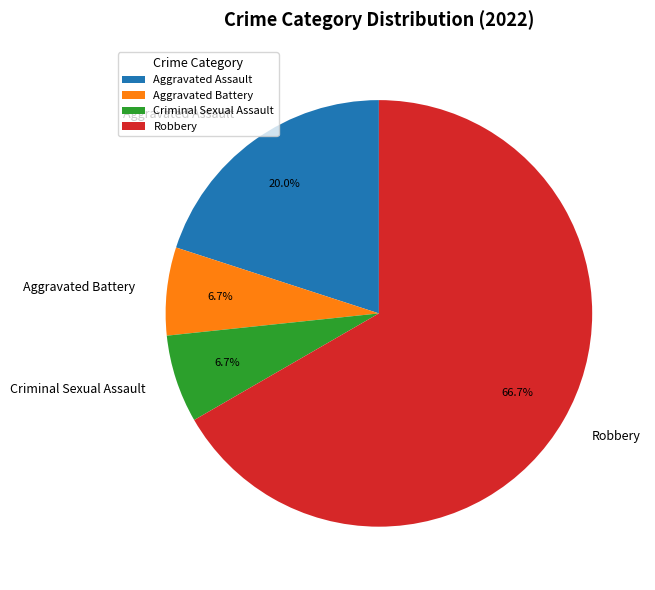

How many slices are in this pie chart?

4